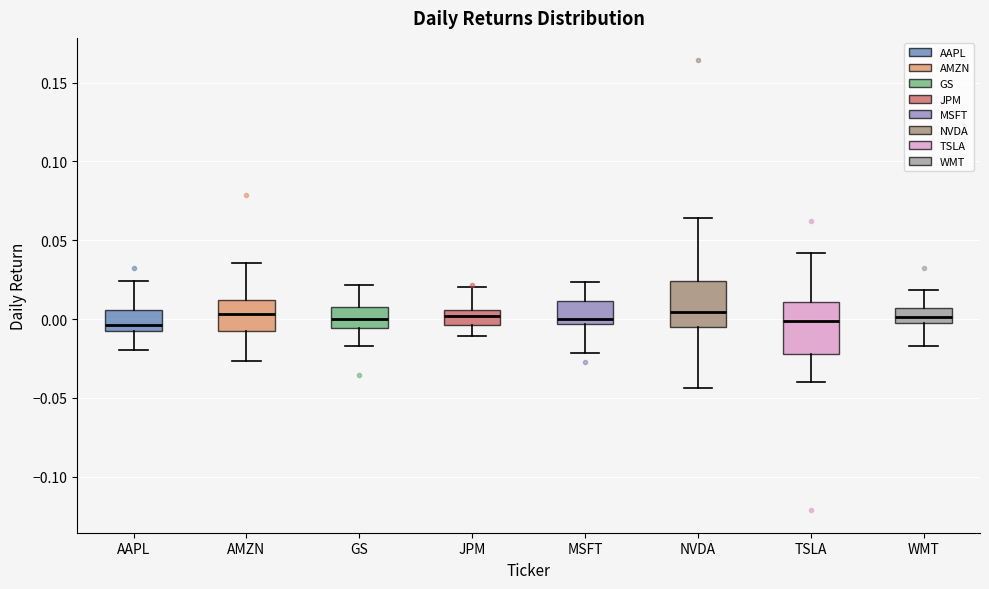

Reading left to right, read every box against the y-axis: the position of its median line, the range the box covers, and the ends of its whiskers. The values are not printed on the chart, so give them approximately, as read against the axis.

AAPL: median -0.005 (just above the box's lower edge), box -0.005 to 0.005, whiskers -0.020 to 0.025
AMZN: median 0.005, box -0.005 to 0.010, whiskers -0.025 to 0.035
GS: median 0.000, box -0.005 to 0.010, whiskers -0.015 to 0.020
JPM: median 0.000, box -0.005 to 0.005, whiskers -0.010 to 0.020
MSFT: median 0.000, box -0.005 to 0.010, whiskers -0.020 to 0.025
NVDA: median 0.005, box -0.005 to 0.025, whiskers -0.045 to 0.065
TSLA: median 0.000, box -0.020 to 0.010, whiskers -0.040 to 0.040
WMT: median 0.000, box -0.005 to 0.005, whiskers -0.015 to 0.020